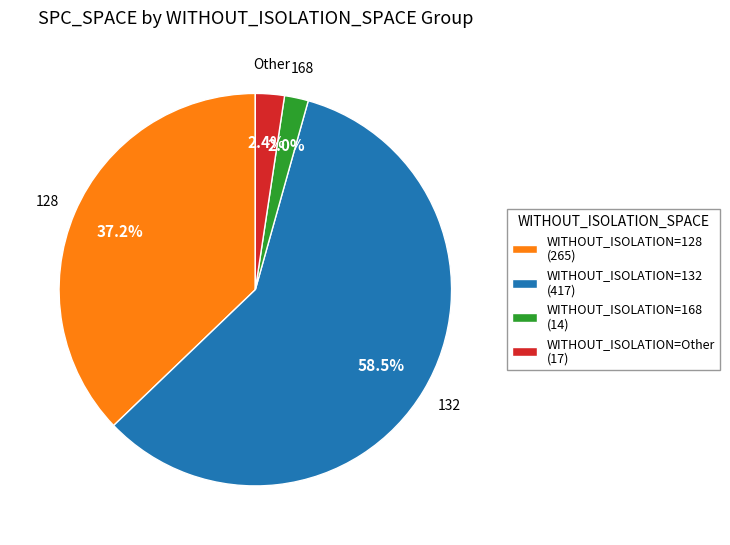

Which has a higher value, WITHOUT_ISOLATION=128 (265) or WITHOUT_ISOLATION=Other (17)?

WITHOUT_ISOLATION=128 (265)